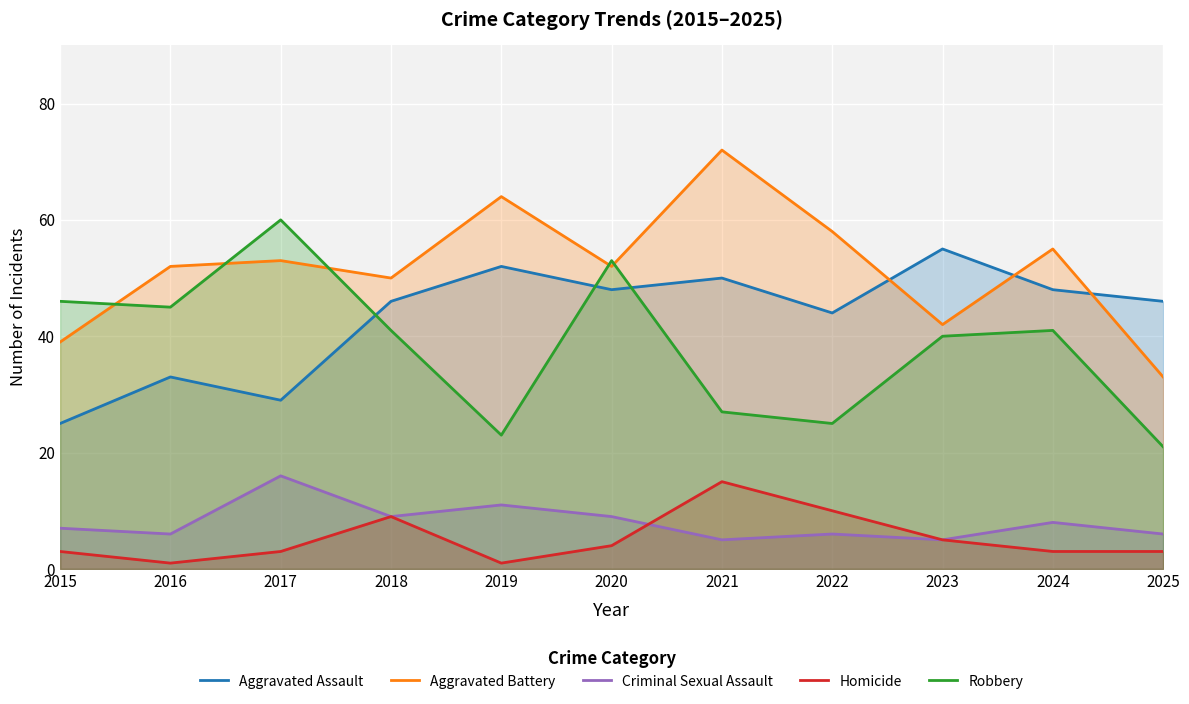

In Homicide, how many points are lower than both neighbors (excluding endpoints)?

2